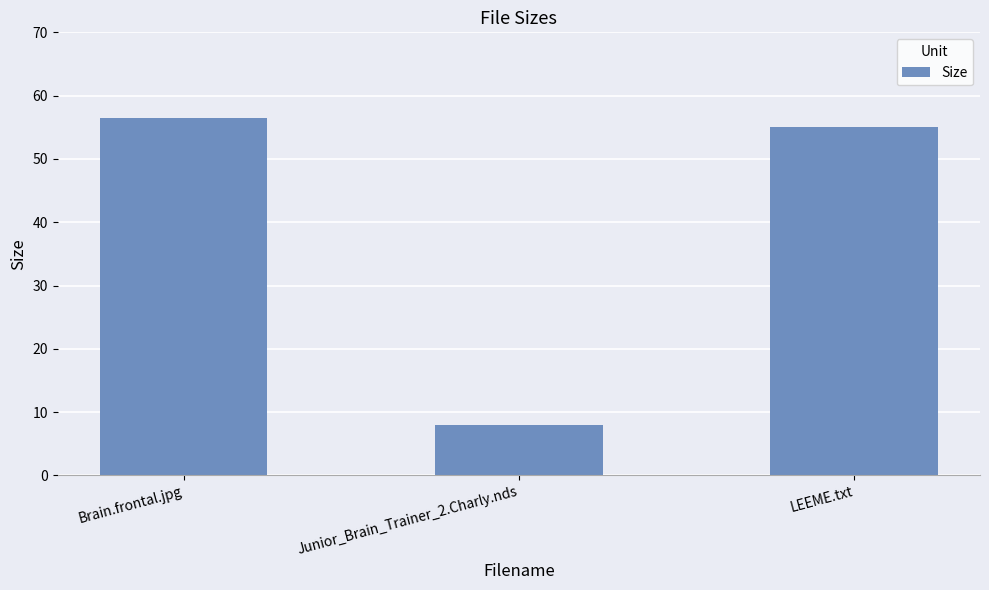

List the labels in order of value, smallest first.

Junior_Brain_Trainer_2.Charly.nds, LEEME.txt, Brain.frontal.jpg